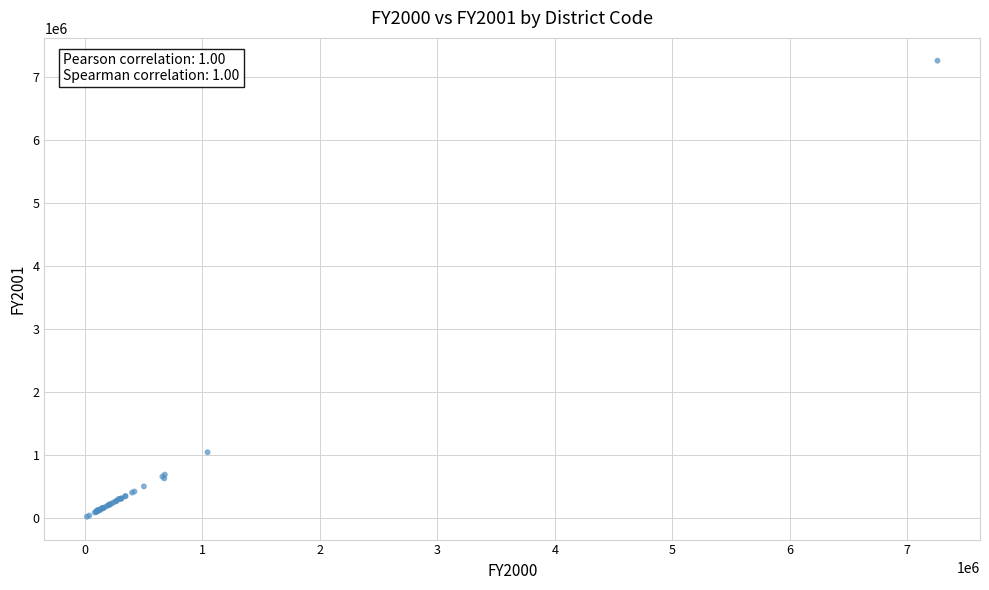

What Y value in the scatter plot is closest to 3641997?

1043534